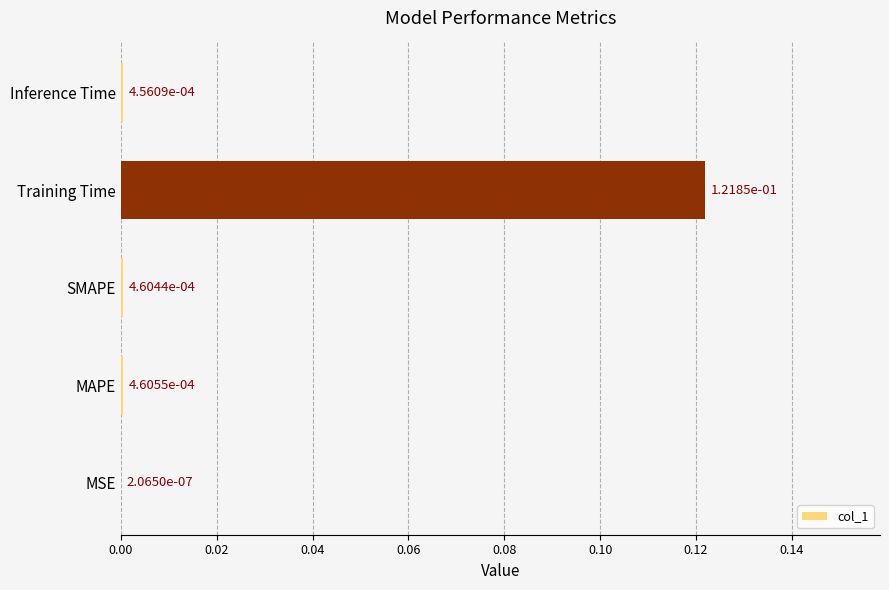

Are the bars horizontal?

Yes